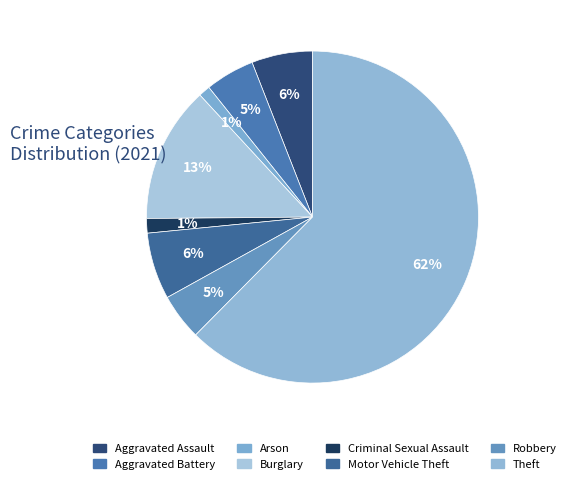

How many segments does this pie chart have?

8